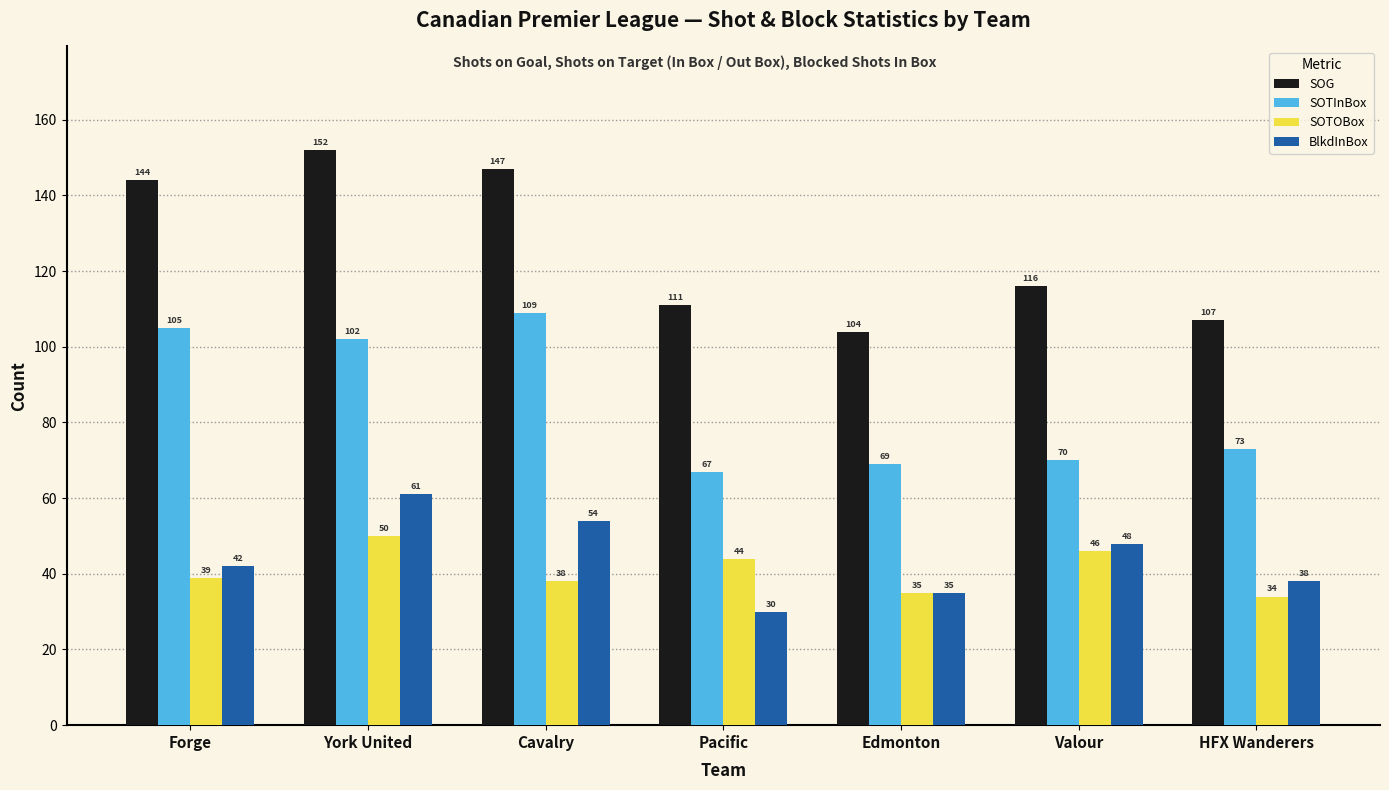

Count the number of categories in the chart.

7